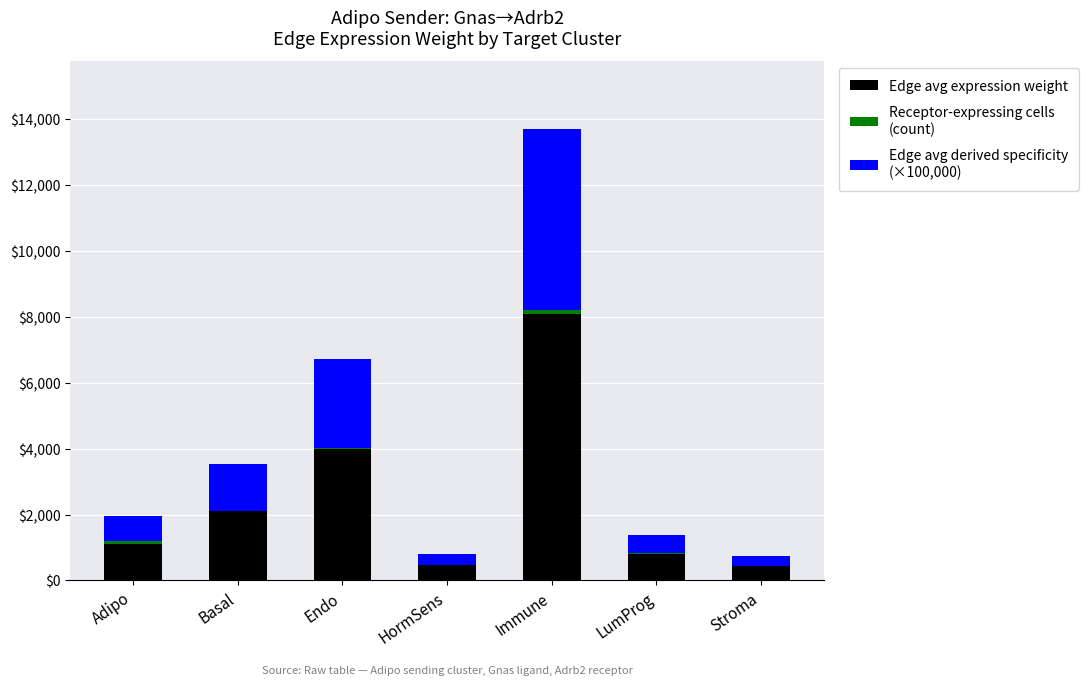

At which category is the sum across all series the highest?

Immune